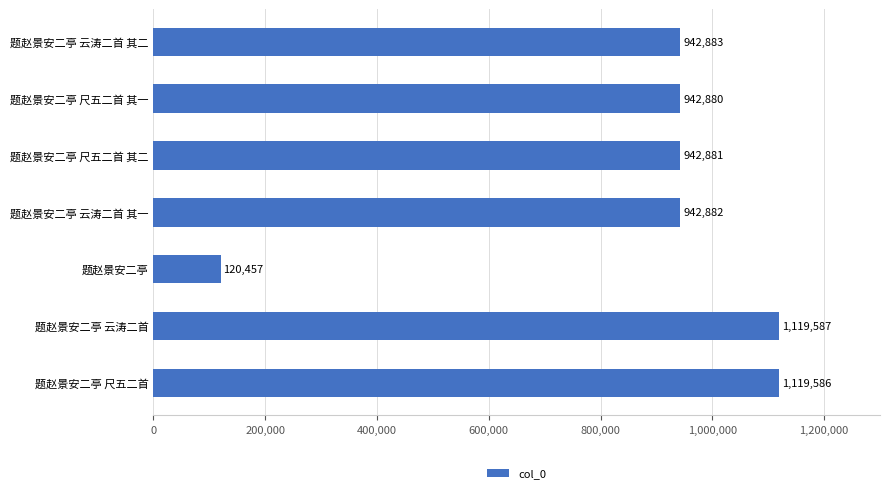

Where is the data nearest to the value 620022?

题赵景安二亭 尺五二首 其一